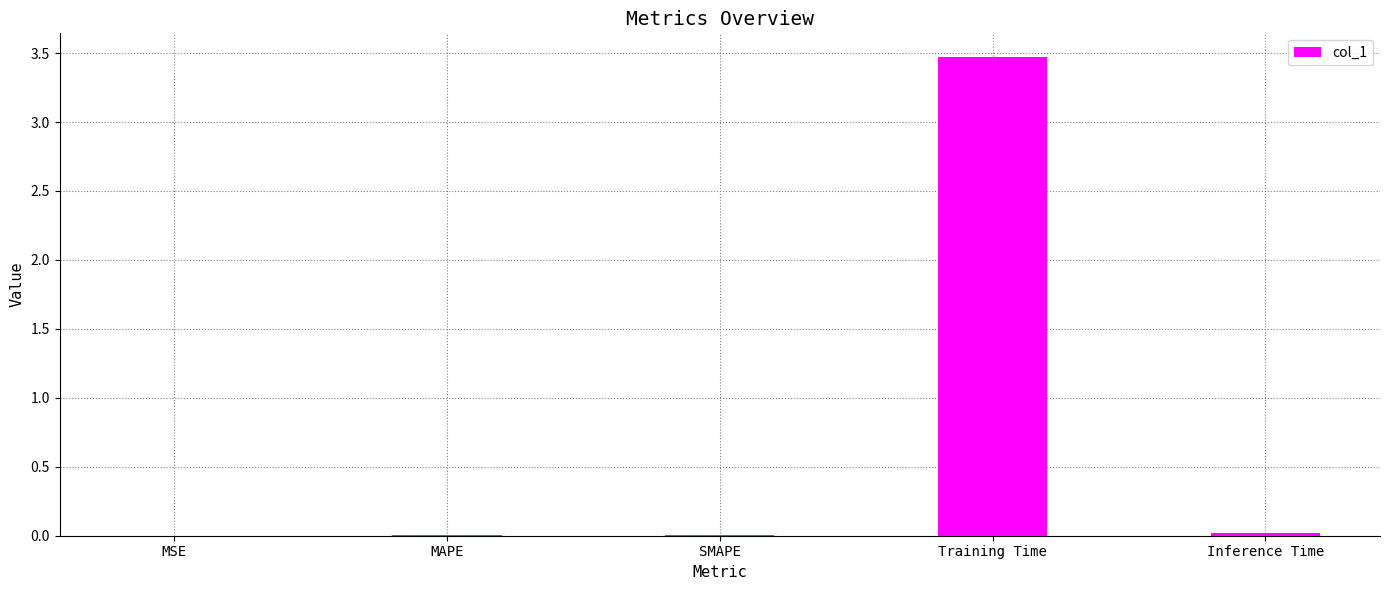

The value at Training Time is 4.6. True or false?

False